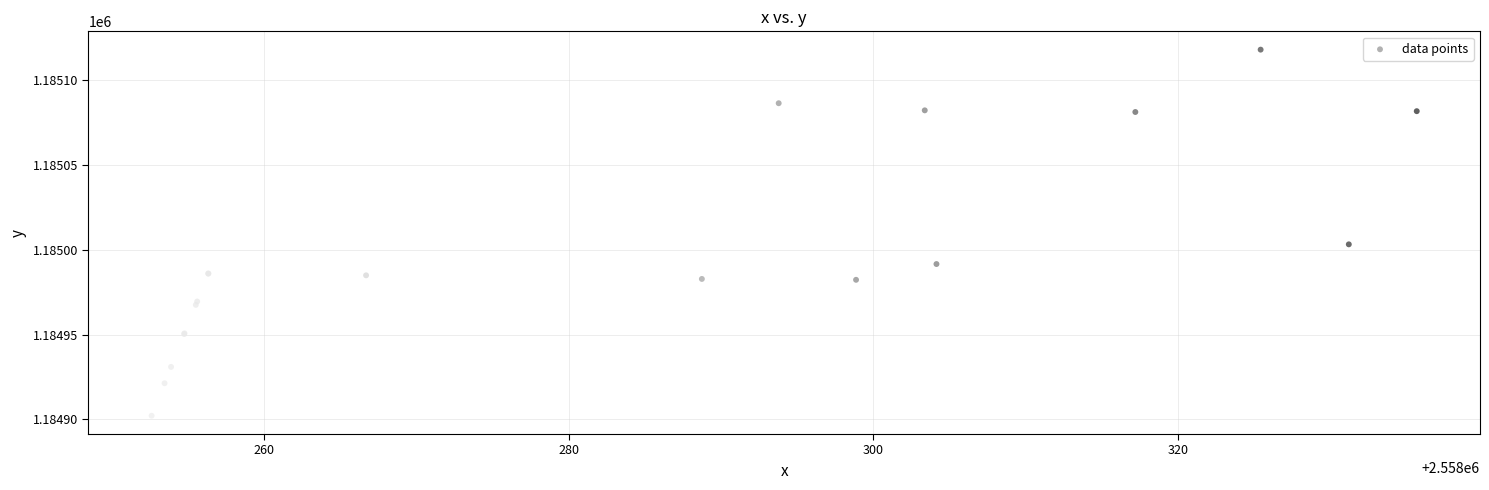

What Y value in the scatter plot is closest to 1185009?

1185003.1